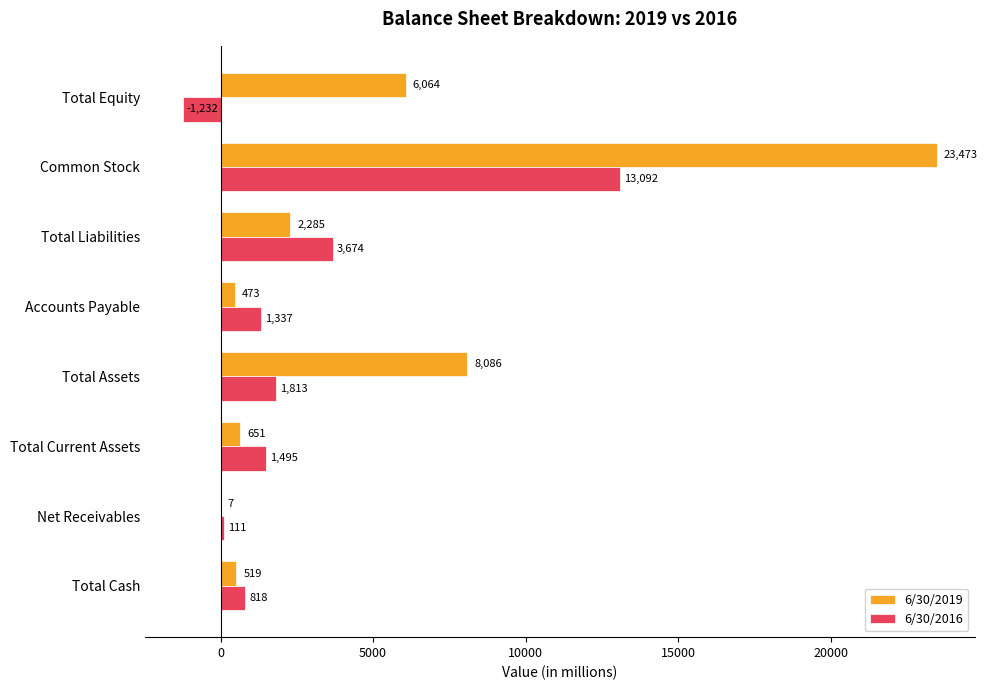

At which label is 6/30/2016 closest to 5930?

Total Liabilities